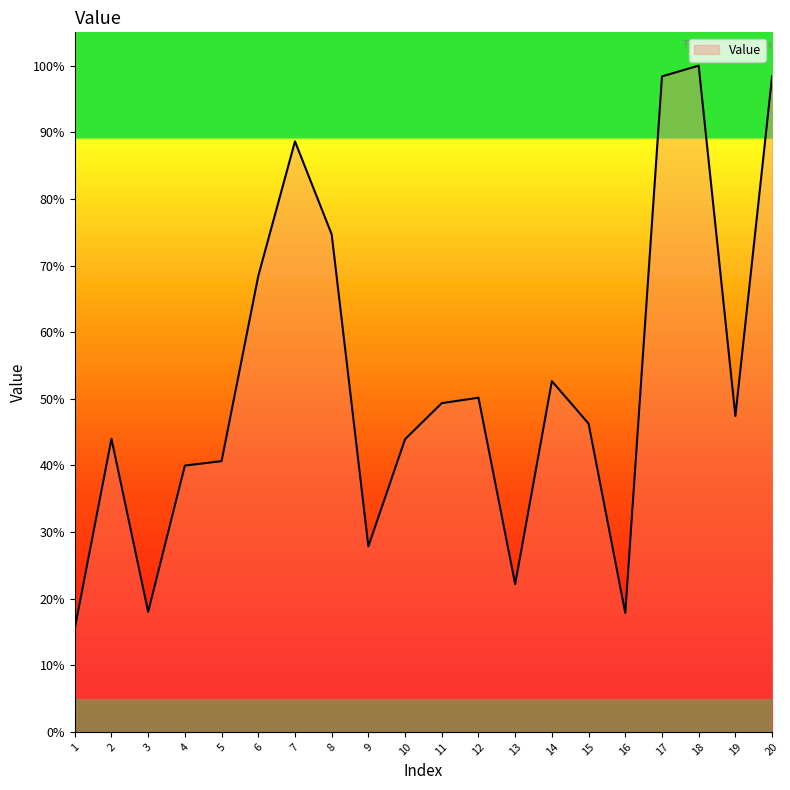

How many points are higher than both their immediate neighbors (excluding endpoints)?

5